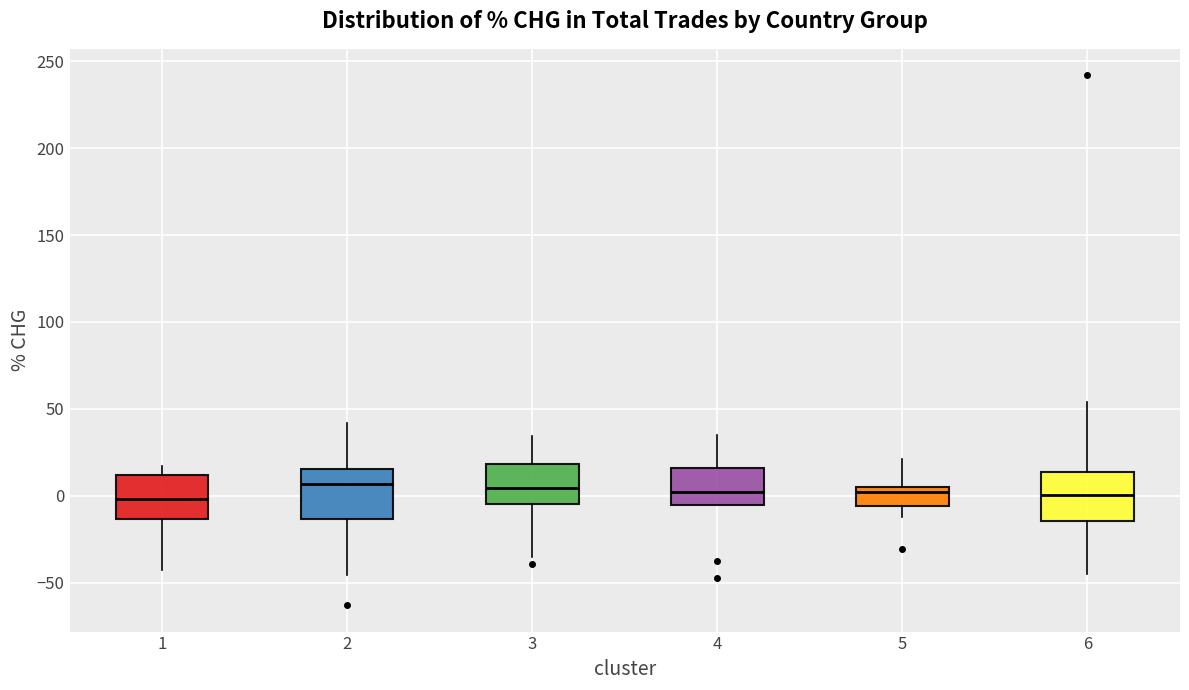

Reading left to right, transcribe this box plot: for each box, give where its median line is, the range the box spans, and where its two whiskers end, as read against the y-axis. The values are not printed on the chart, so give them approximately, as read against the axis.

1: median 0, box -15 to 10, whiskers -45 to 15
2: median 5, box -15 to 15, whiskers -45 to 40
3: median 5, box -5 to 20, whiskers -35 to 35
4: median 0, box -5 to 15, whiskers -5 to 35
5: median 0, box -5 to 5, whiskers -10 to 20
6: median 0, box -15 to 15, whiskers -45 to 55